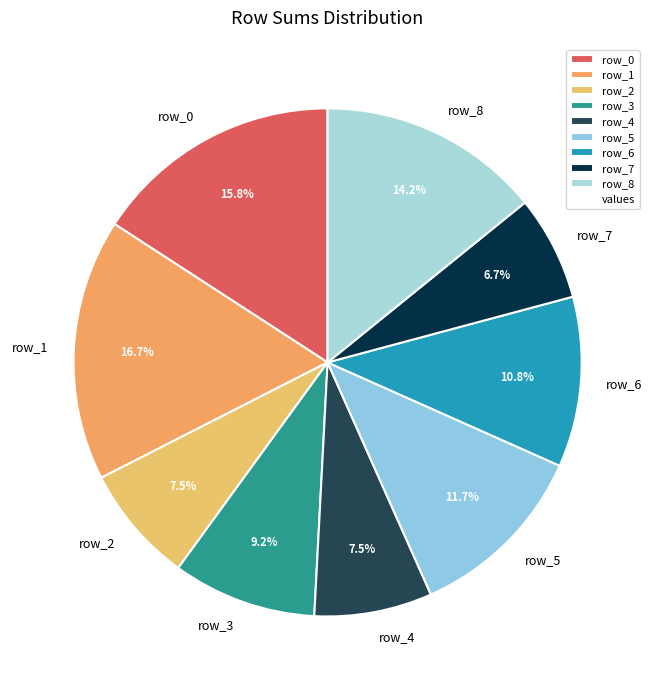

To the nearest percent, what is the combined percentage of row_4 and row_1?

24%